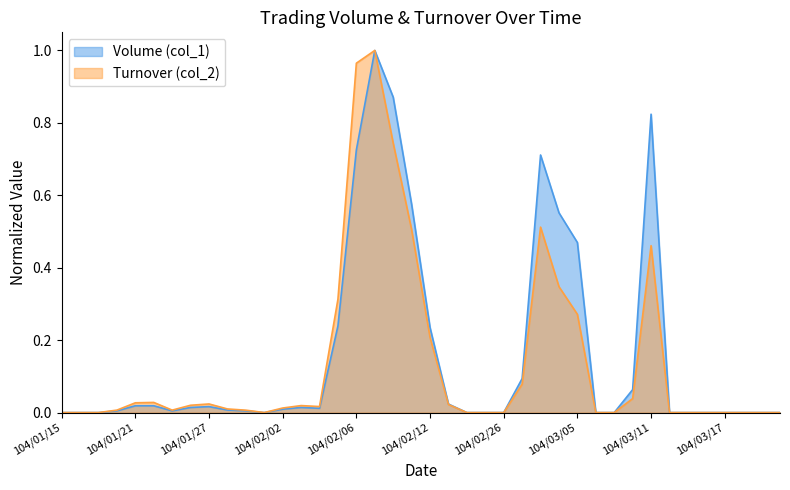

What is the label of the 7th point from the left?

104/01/23